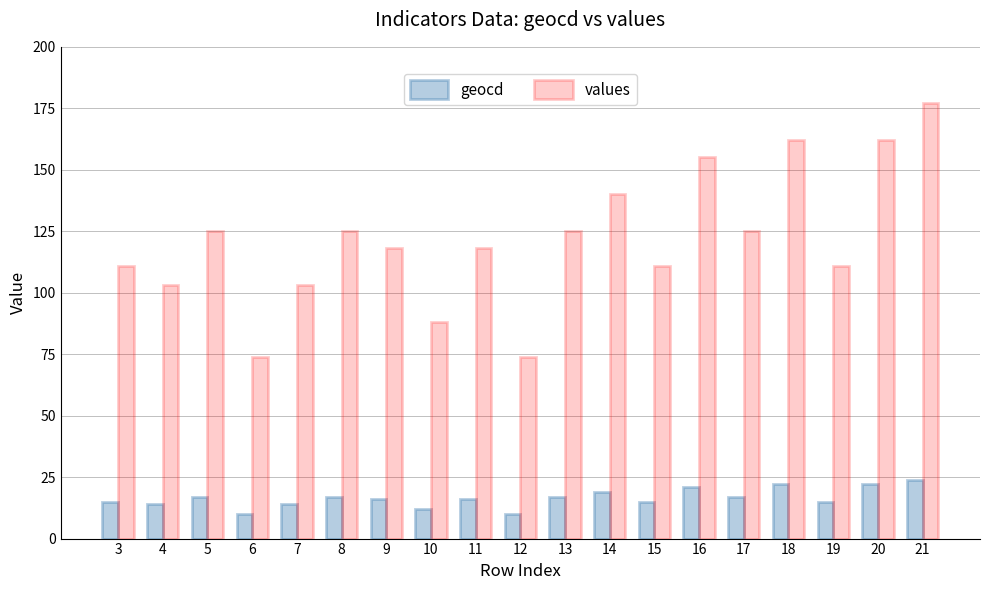

What is the average value of the values series?

121